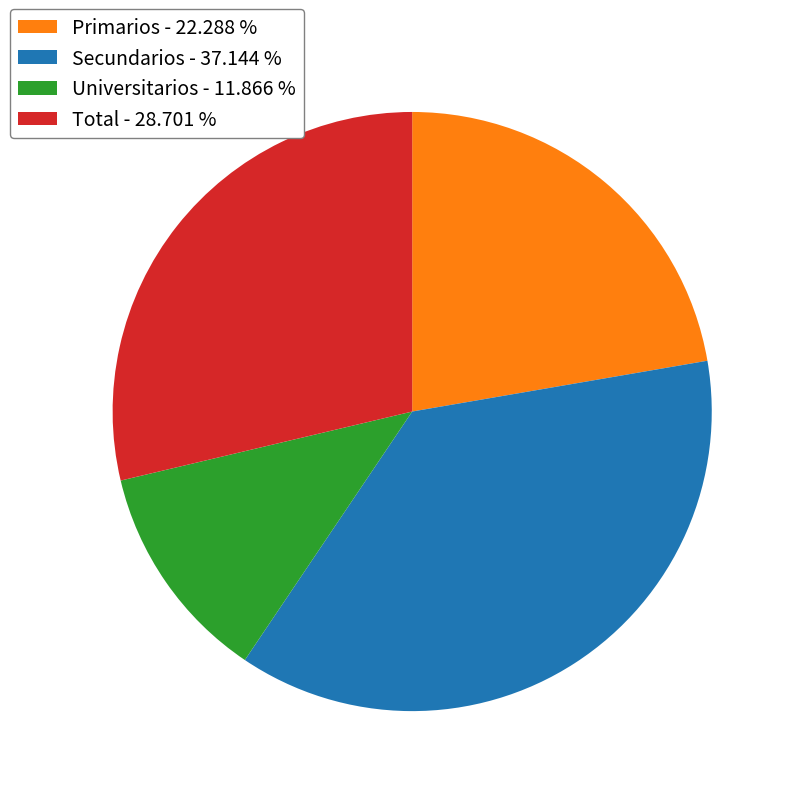

The Total slice represents 29% of the pie. True or false?

True